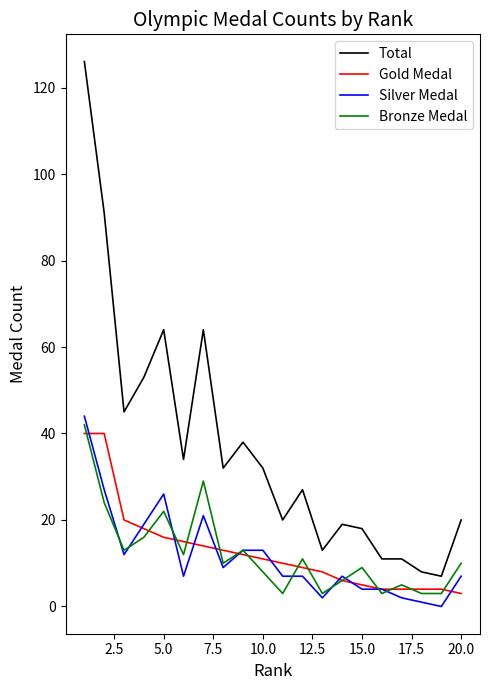

True or false: Total and Gold Medal cross at least once.

False